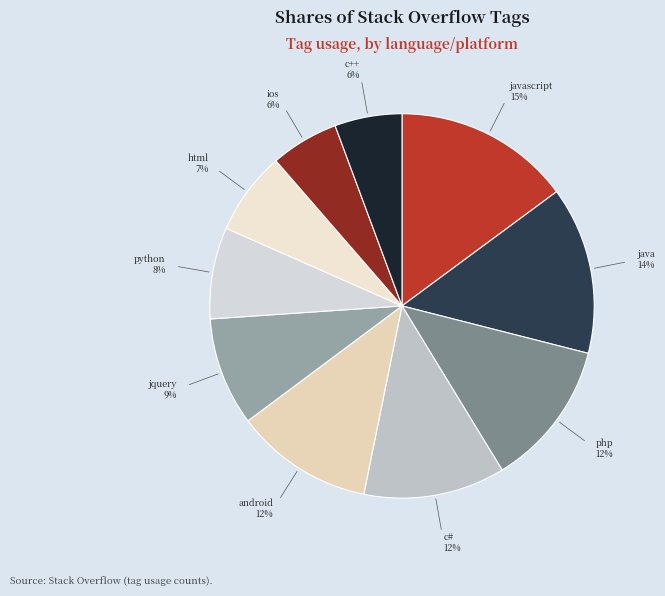

True or false: php accounts for 23% of the total.

False